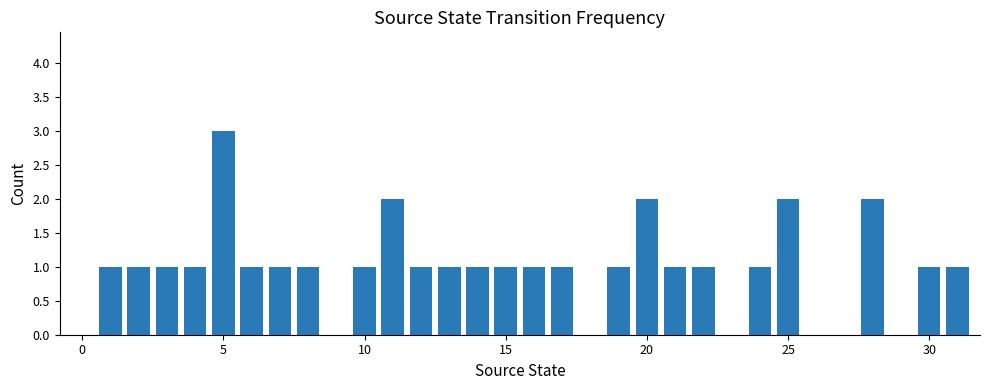

Reading left to right, transcribe all the data shown in this chart.

0	1	1	1	1	3	1	1	1	0	1	2	1	1	1	1	1	1	0	1	2	1	1	0	1	2	0	0	2	0	1	1